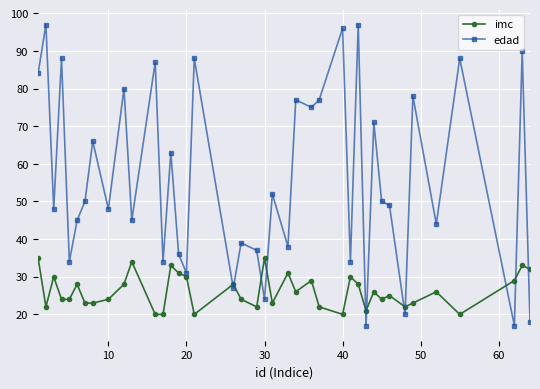

What is the sum of all edad values?

2239